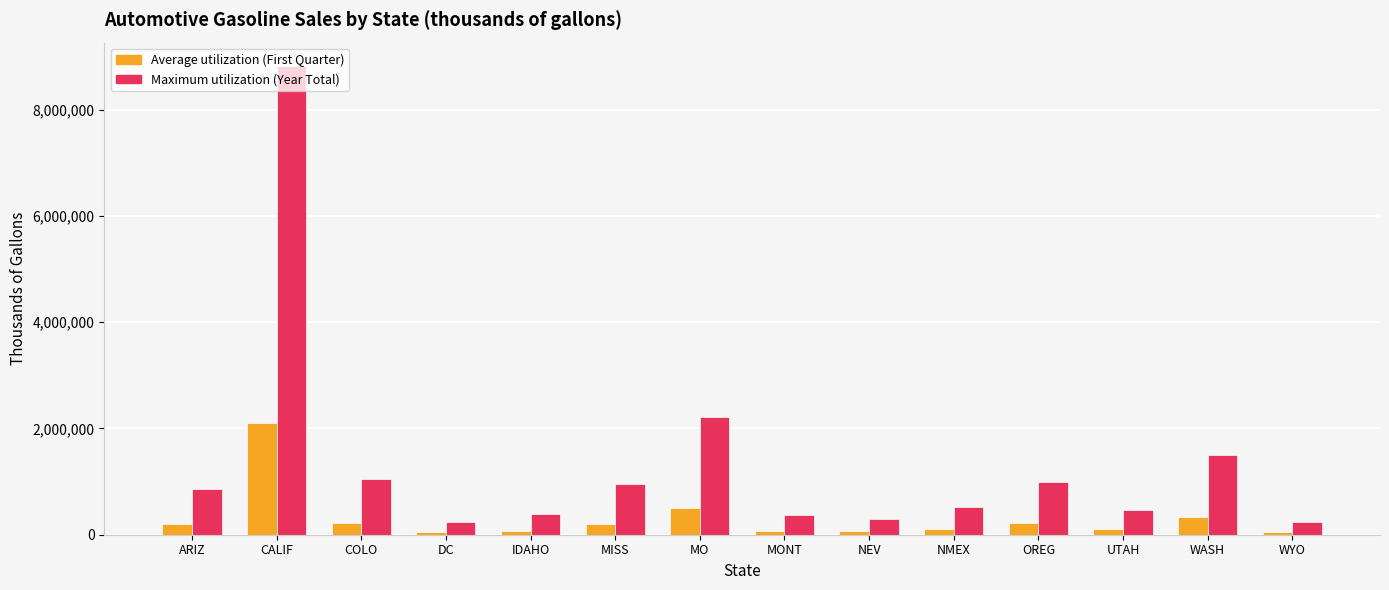

At which category is the sum across all series the highest?

CALIF